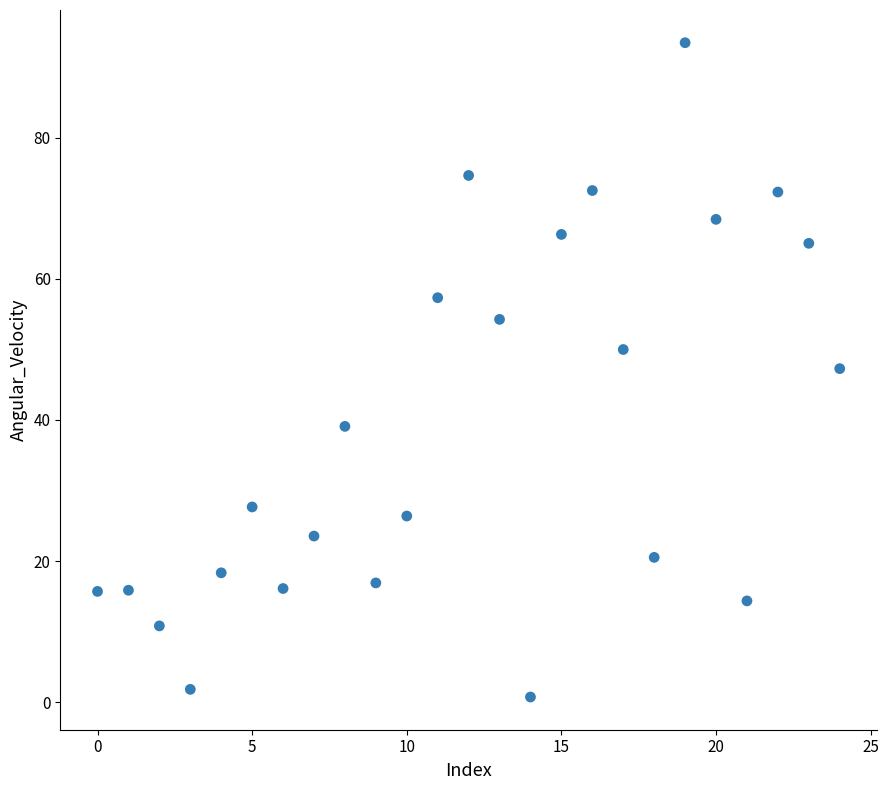

What is the range of Y values (max minus min)?

92.7